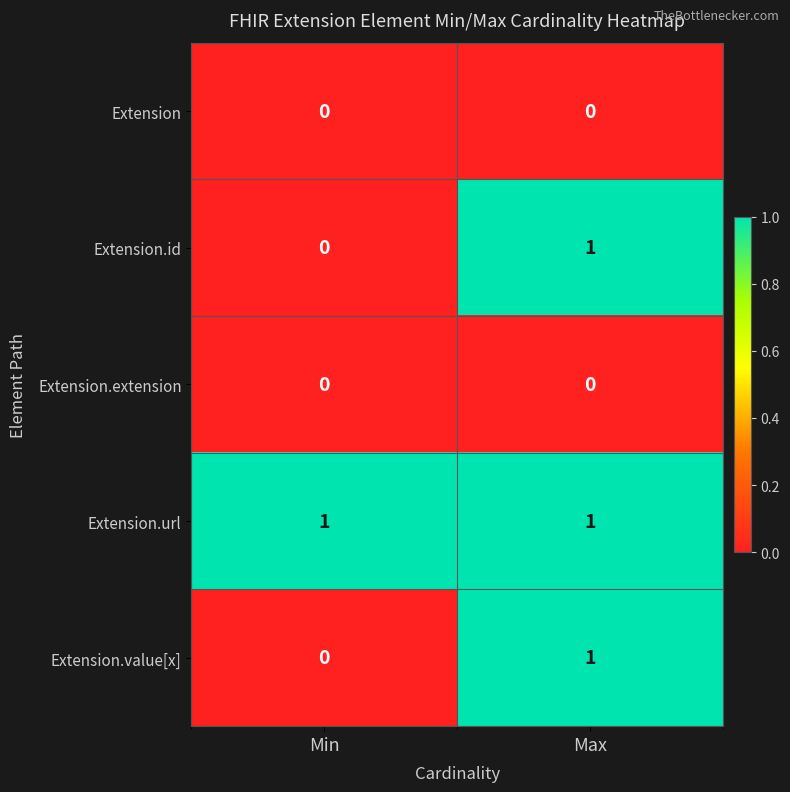

Reading left to right, transcribe all the data shown in this chart.

Extension: 0	0
Extension.id: 0	1
Extension.extension: 0	0
Extension.url: 1	1
Extension.value[x]: 0	1